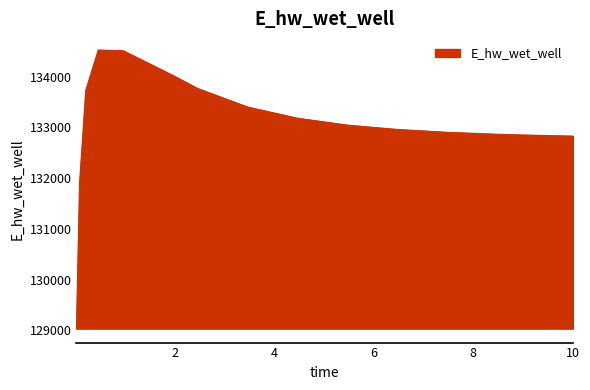

What is the maximum value shown in the chart?

134526.4